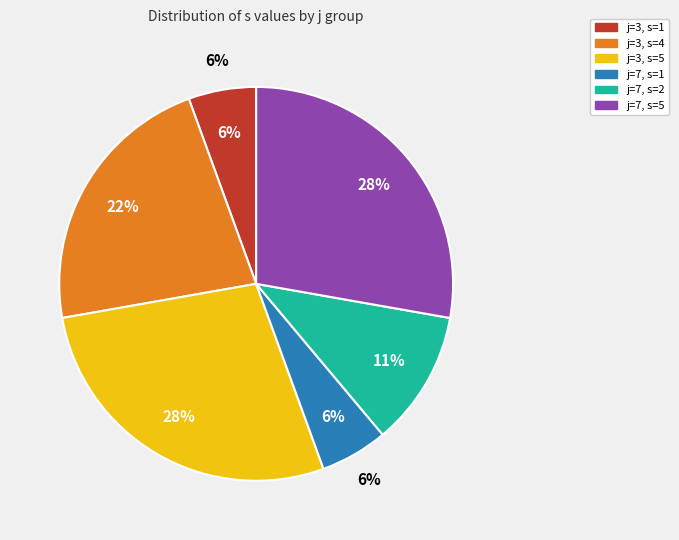

Count the number of slices in the pie.

6